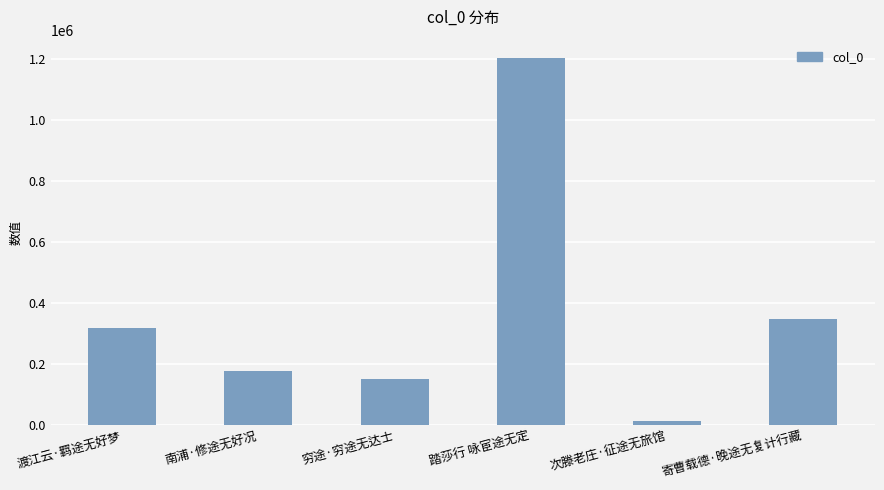

What is the sum of all values?

2210972